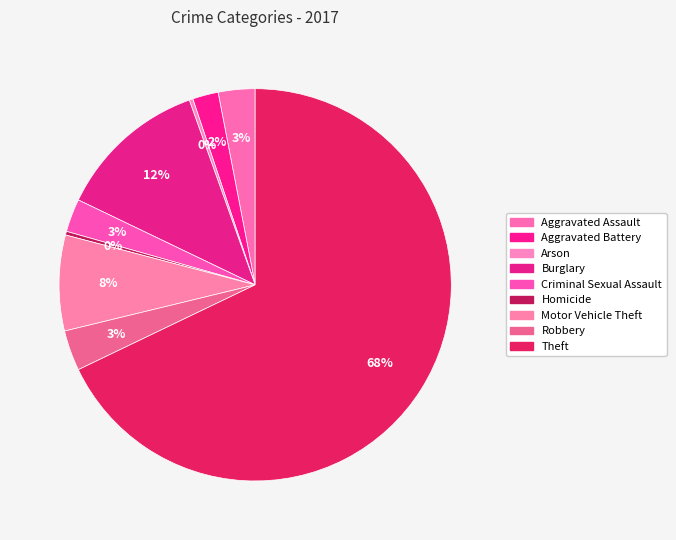

How many slices are in this pie chart?

9